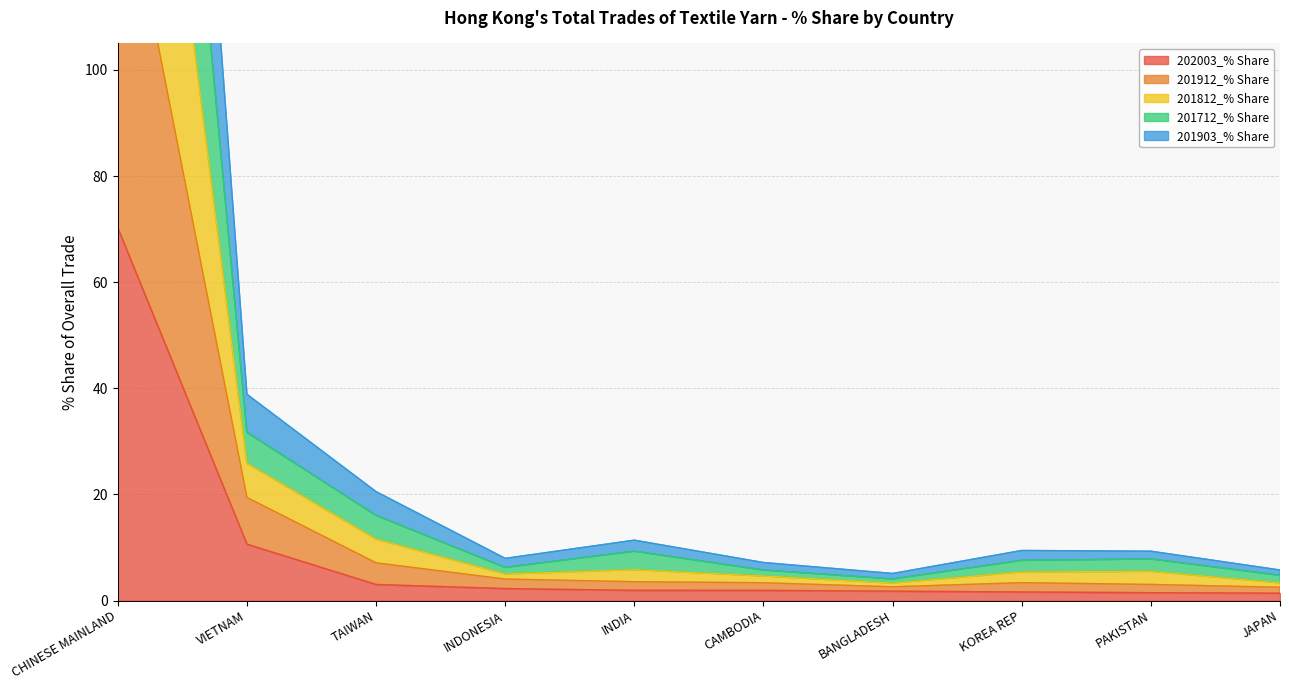

At which label is 202003_% Share closest to 35?

VIETNAM